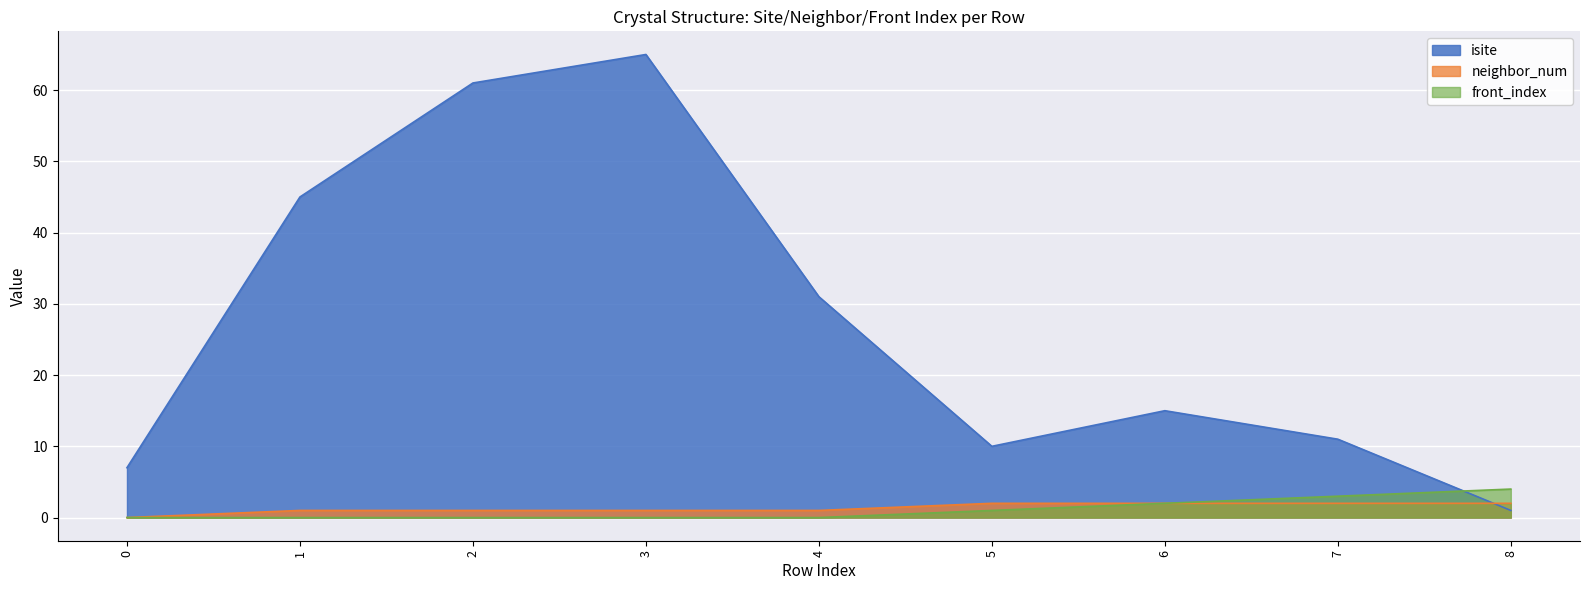

Reading left to right, what are all the values shown in this chart?

isite: 0=7	1=45	2=61	3=65	4=31	5=10	6=15	7=11	8=1
neighbor_num: 0=0	1=1	2=1	3=1	4=1	5=2	6=2	7=2	8=2
front_index: 0=0	1=0	2=0	3=0	4=0	5=1	6=2	7=3	8=4